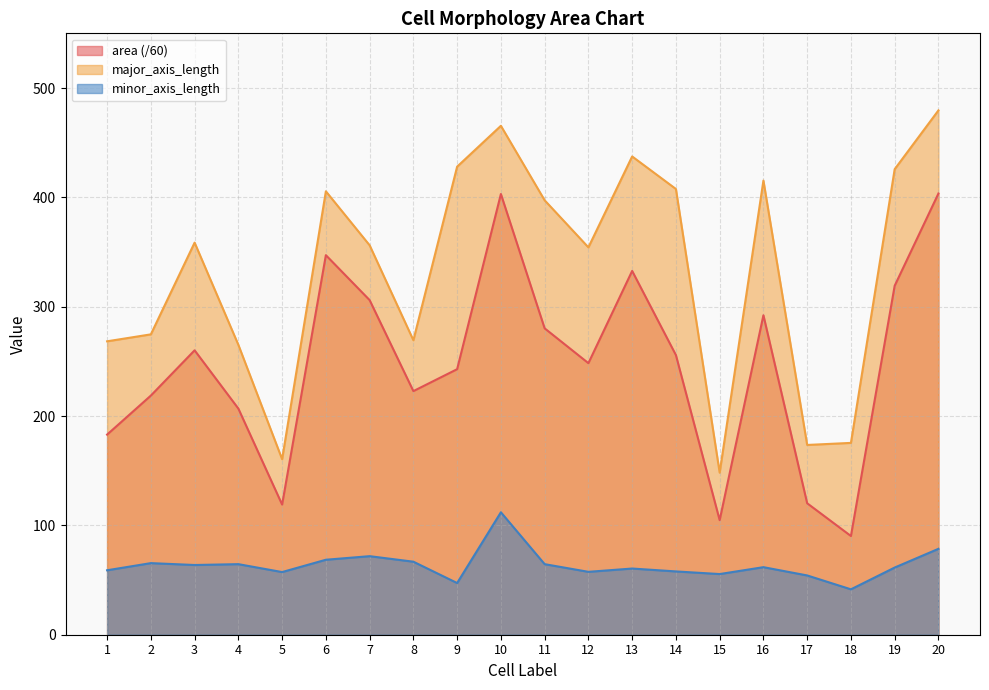

Does the chart have visible grid lines?

Yes